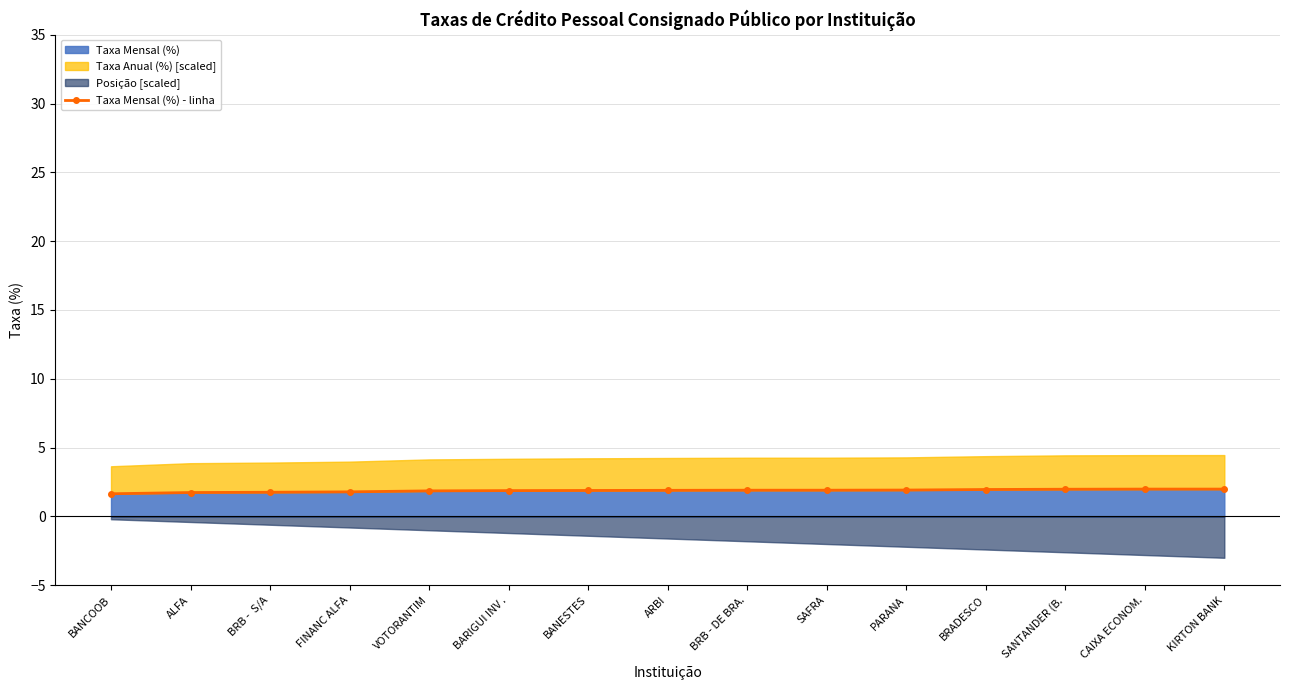

What is the maximum value for Taxa Mensal (%)?

2.0